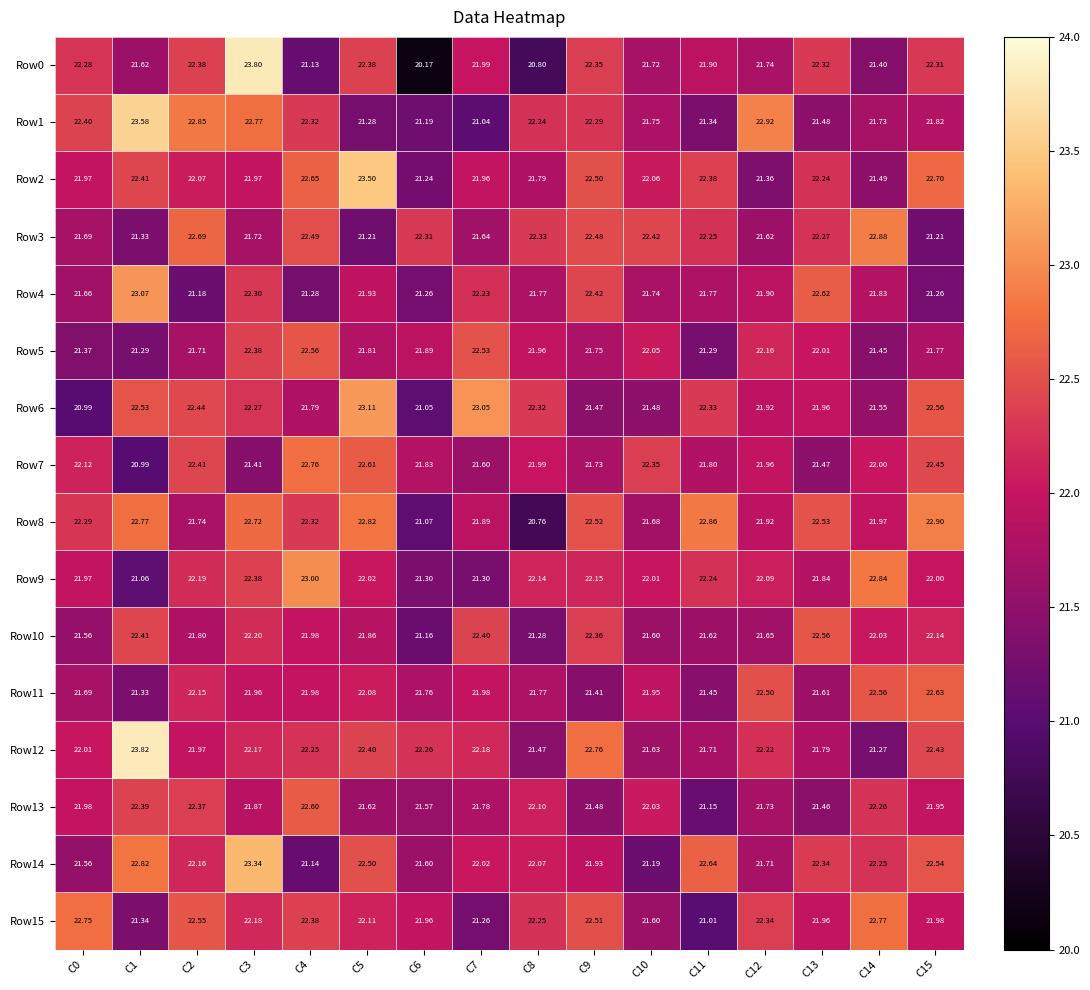

Is the value of Row8 at C2 greater than the value of Row14 at C7?

No